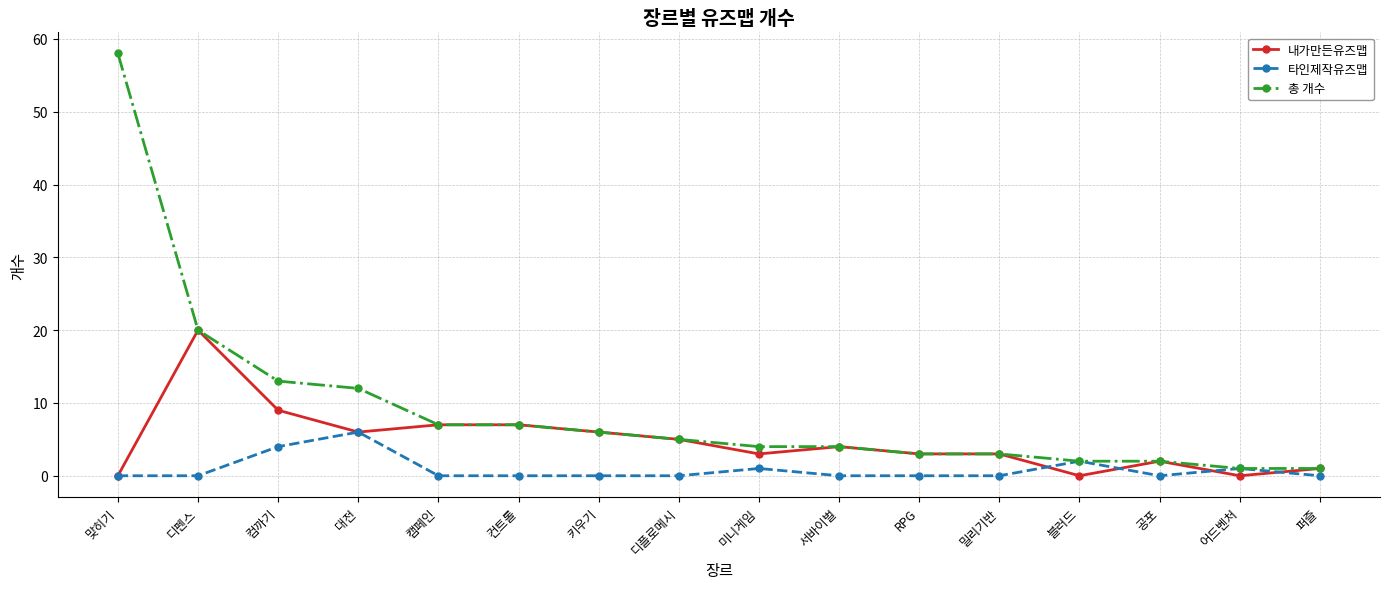

What are all the series names shown in the legend?

내가만든유즈맵, 타인제작유즈맵, 총 개수